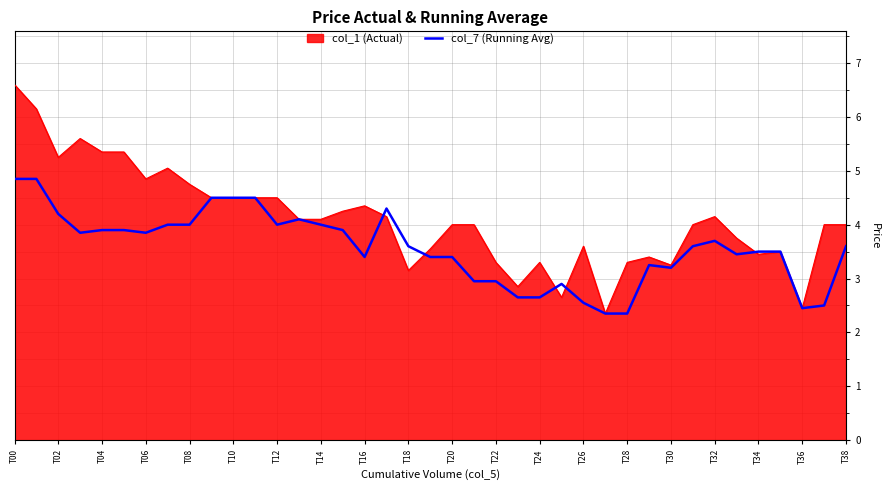

List the series in order of their peak value, highest first.

col_1 (Actual), col_7 (Running Avg)